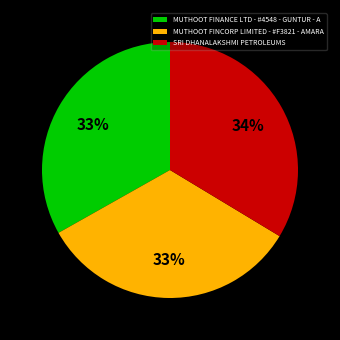

To the nearest percent, what is the average slice percentage?

33%